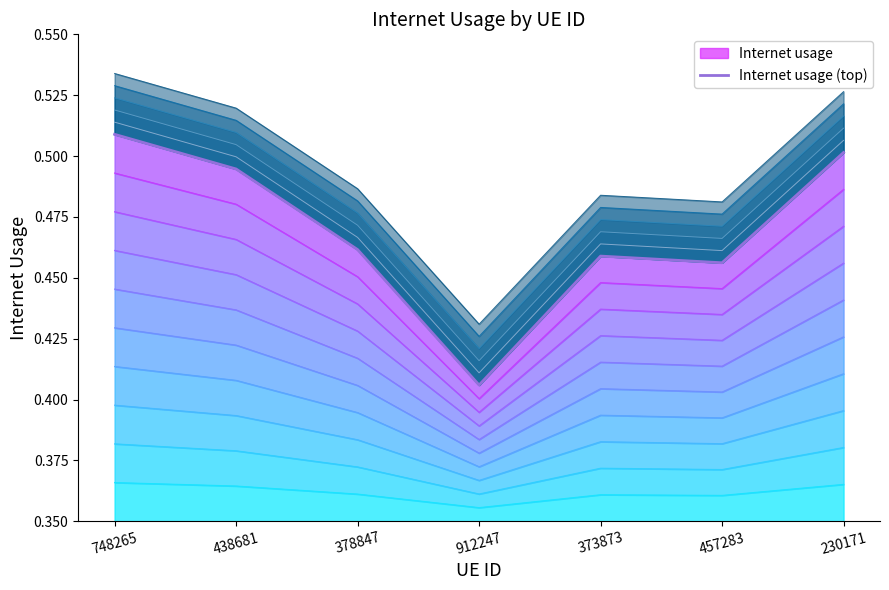

Rank the categories by value from highest to lowest.

748265, 230171, 438681, 378847, 373873, 457283, 912247